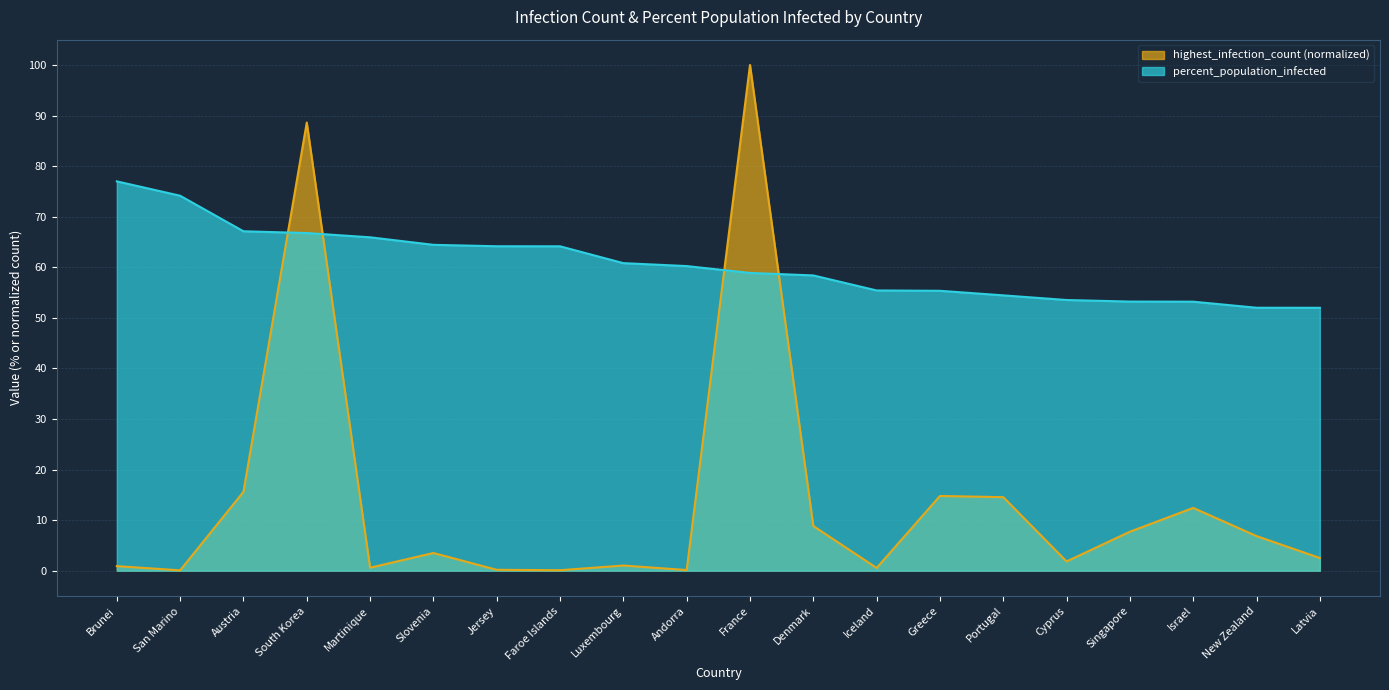

What is the value of the percent_population_infected point at the 19th from the left?

52.0